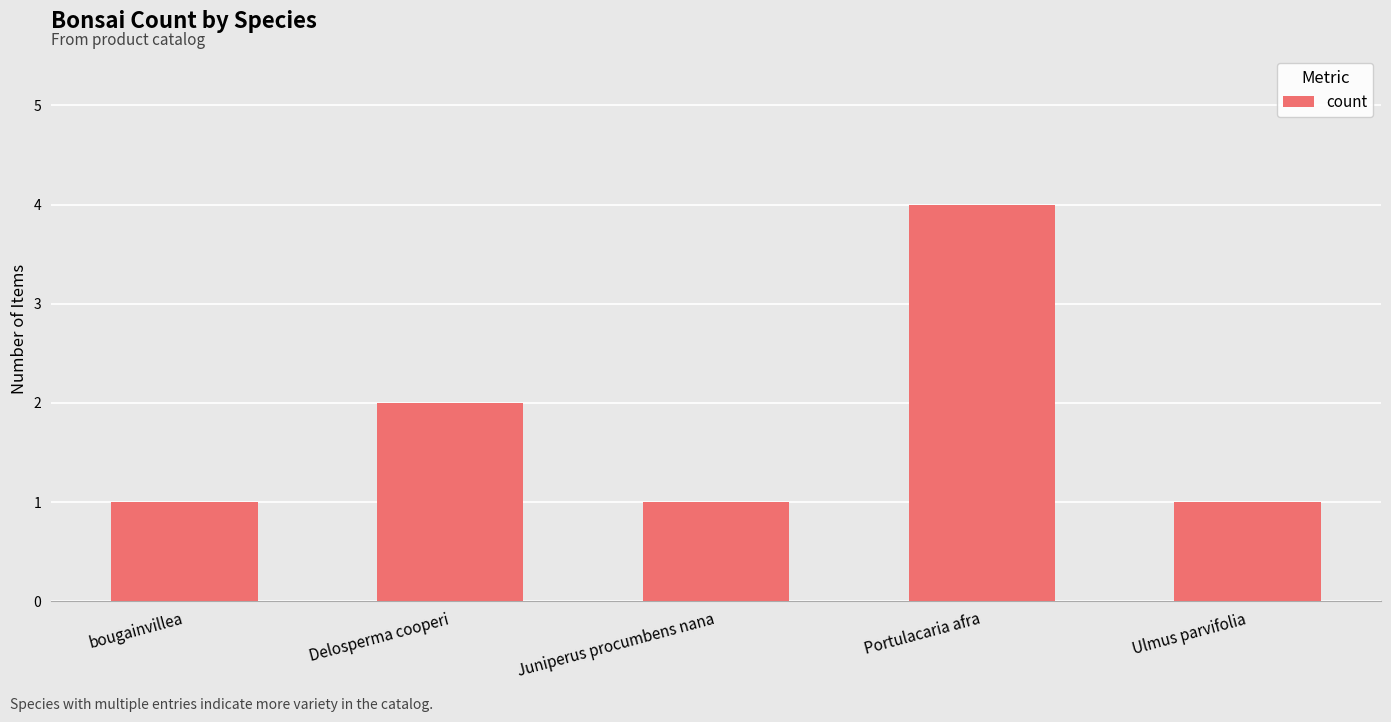

What position from the right is Juniperus procumbens nana?

3